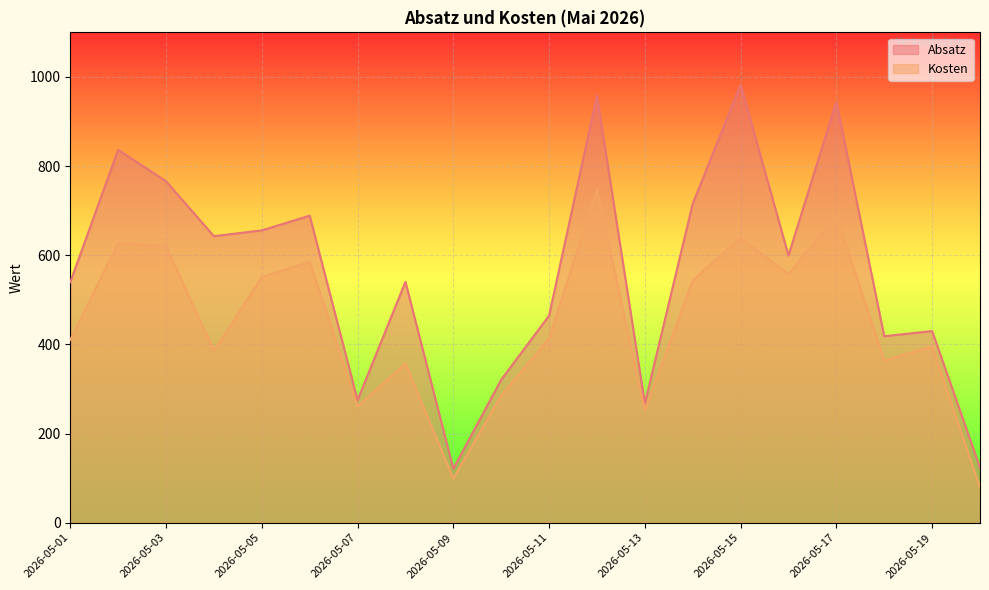

At 2026-05-08, list the series in order from smallest to largest.

Kosten, Absatz